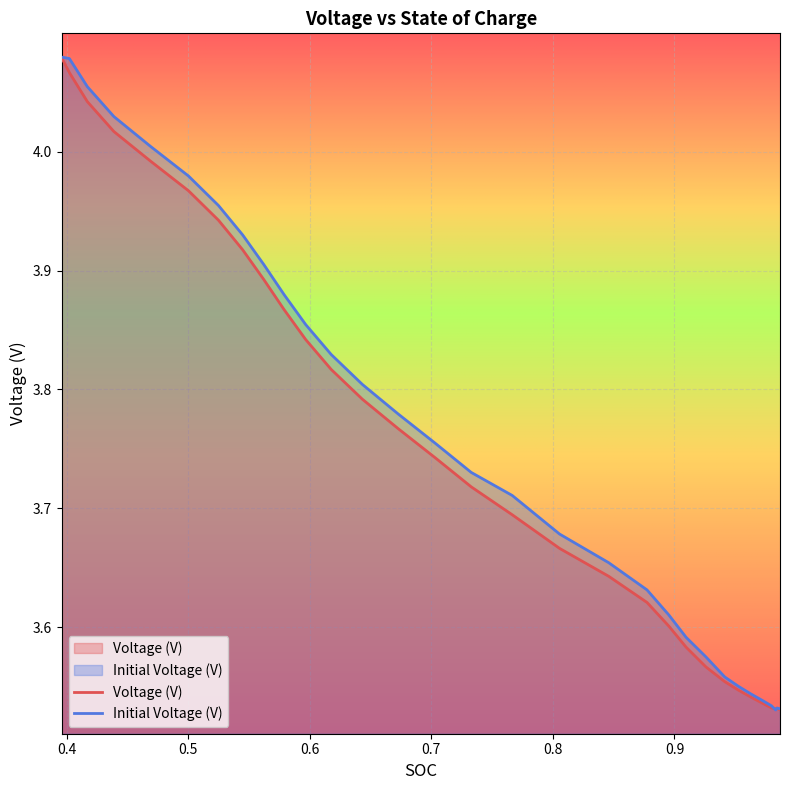

Does the chart display data point markers on the line(s)?

No